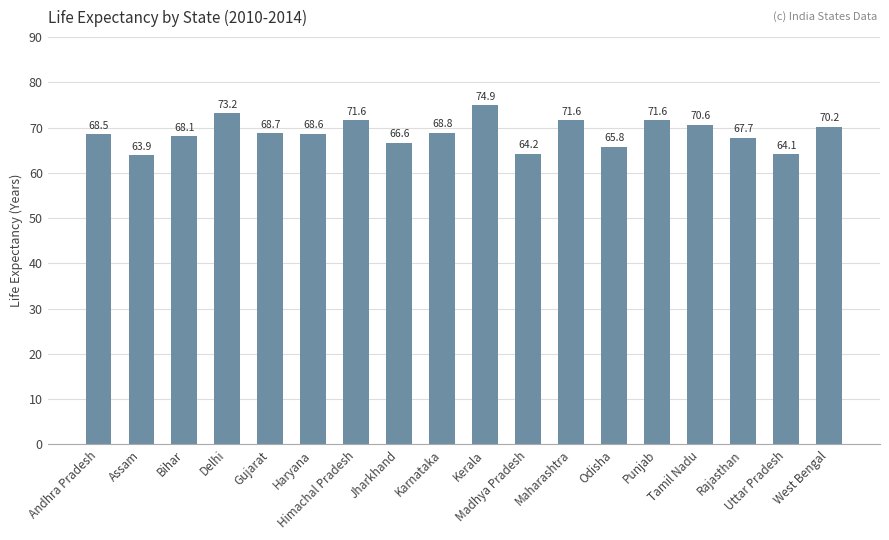

Is it true that the value at Jharkhand is 66.6?

True